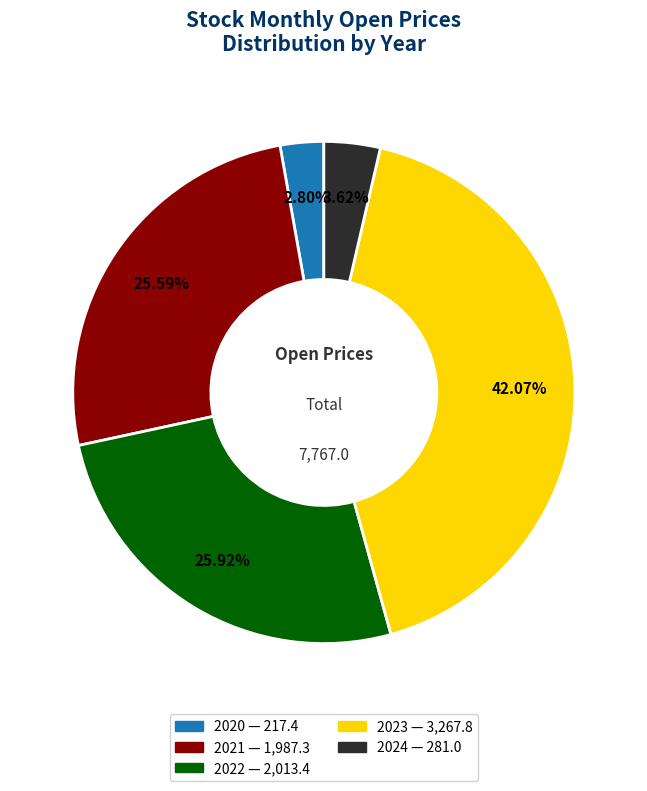

Is there any slice that represents more than half of the pie?

No